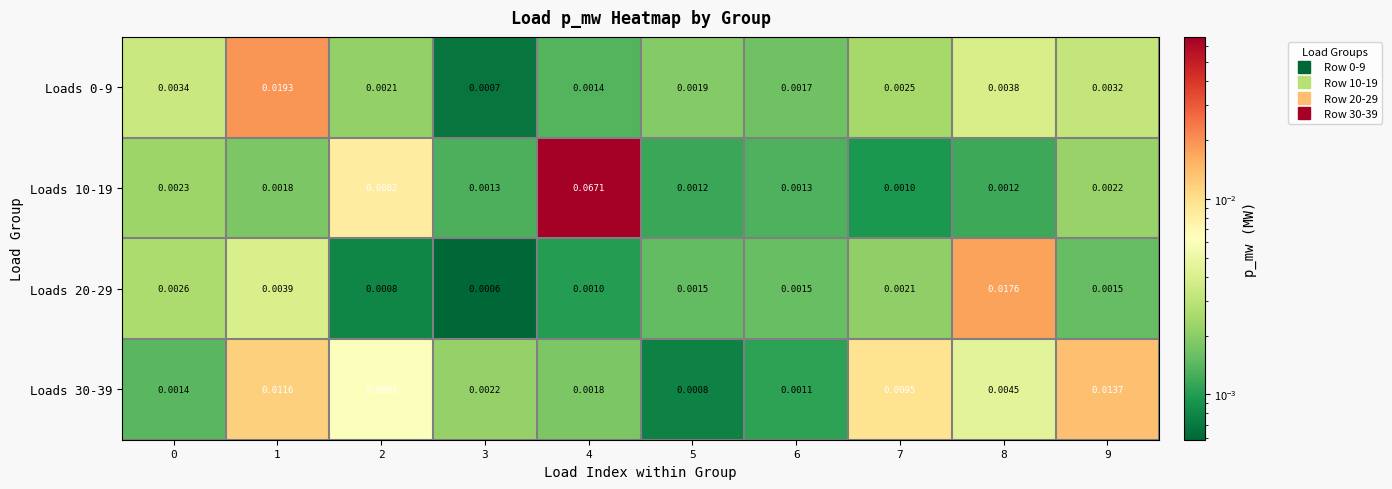

Is the value of Loads 20-29 at 0 greater than the value of Loads 10-19 at 5?

Yes